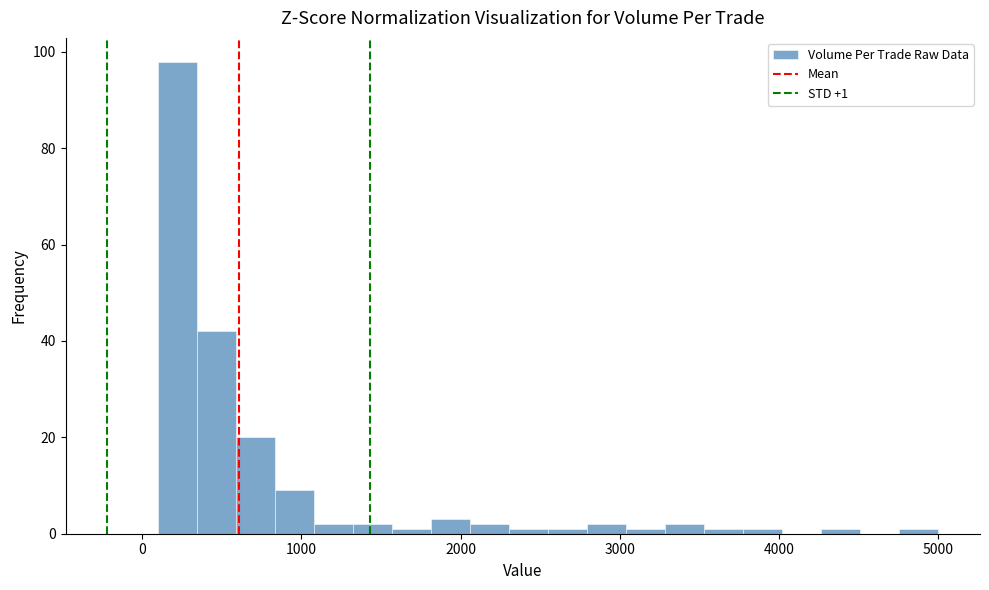

Around what value on the x-axis is the tallest bar? Give the approximate position of its centre, as read against the axis.

200